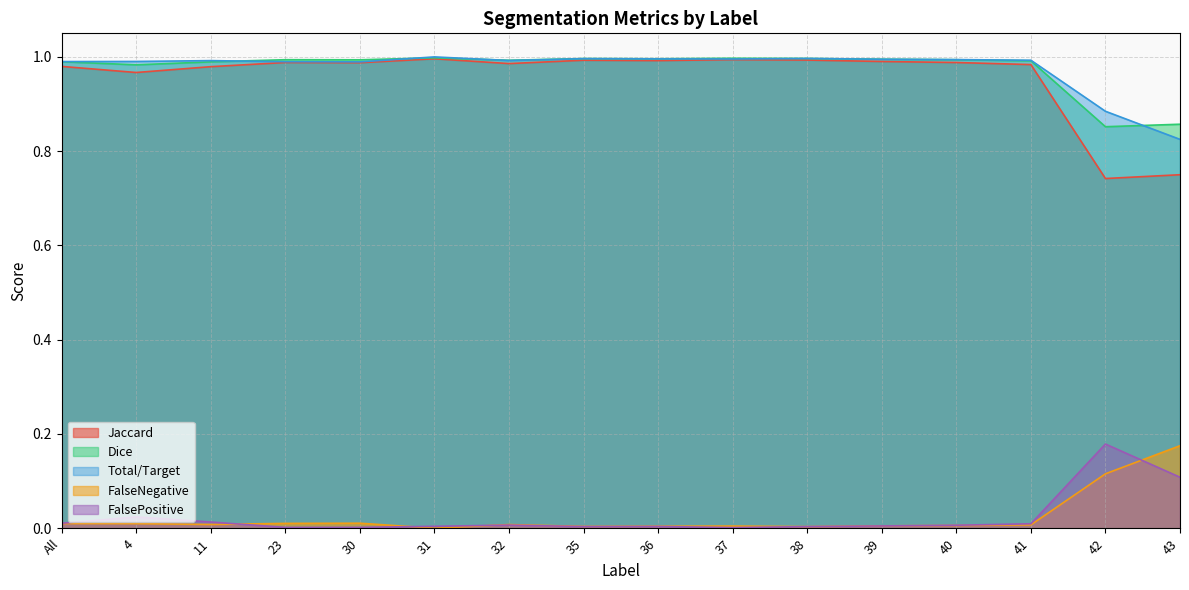

Reading left to right, what are all the values shown in this chart?

Jaccard: 1.0	1.0	1.0	1.0	1.0	1.0	1.0	1.0	1.0	1.0	1.0	1.0	1.0	1.0	0.7	0.8
Dice: 1.0	1.0	1.0	1.0	1.0	1.0	1.0	1.0	1.0	1.0	1.0	1.0	1.0	1.0	0.9	0.9
Total/Target: 1.0	1.0	1.0	1.0	1.0	1.0	1.0	1.0	1.0	1.0	1.0	1.0	1.0	1.0	0.9	0.8
FalseNegative: 0.0	0.0	0.0	0.0	0.0	0.0	0.0	0.0	0.0	0.0	0.0	0.0	0.0	0.0	0.1	0.2
FalsePositive: 0.0	0.0	0.0	0.0	0.0	0.0	0.0	0.0	0.0	0.0	0.0	0.0	0.0	0.0	0.2	0.1